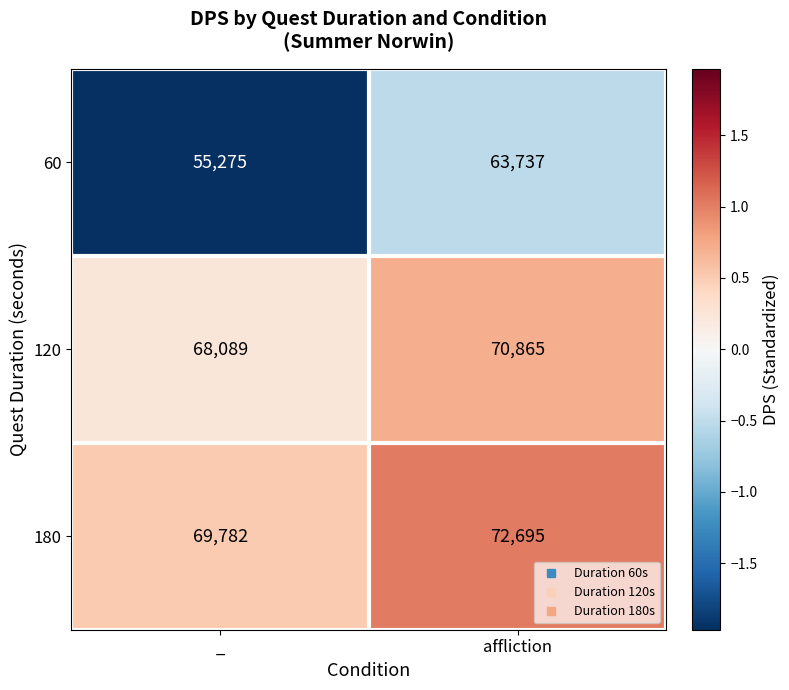

Reading left to right, transcribe all the data shown in this chart.

60: 55275	63737
120: 68089	70865
180: 69782	72695